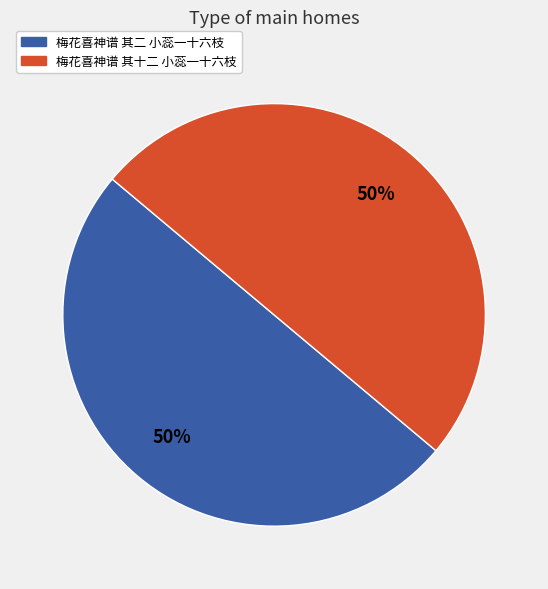

Count the number of slices in the pie.

2